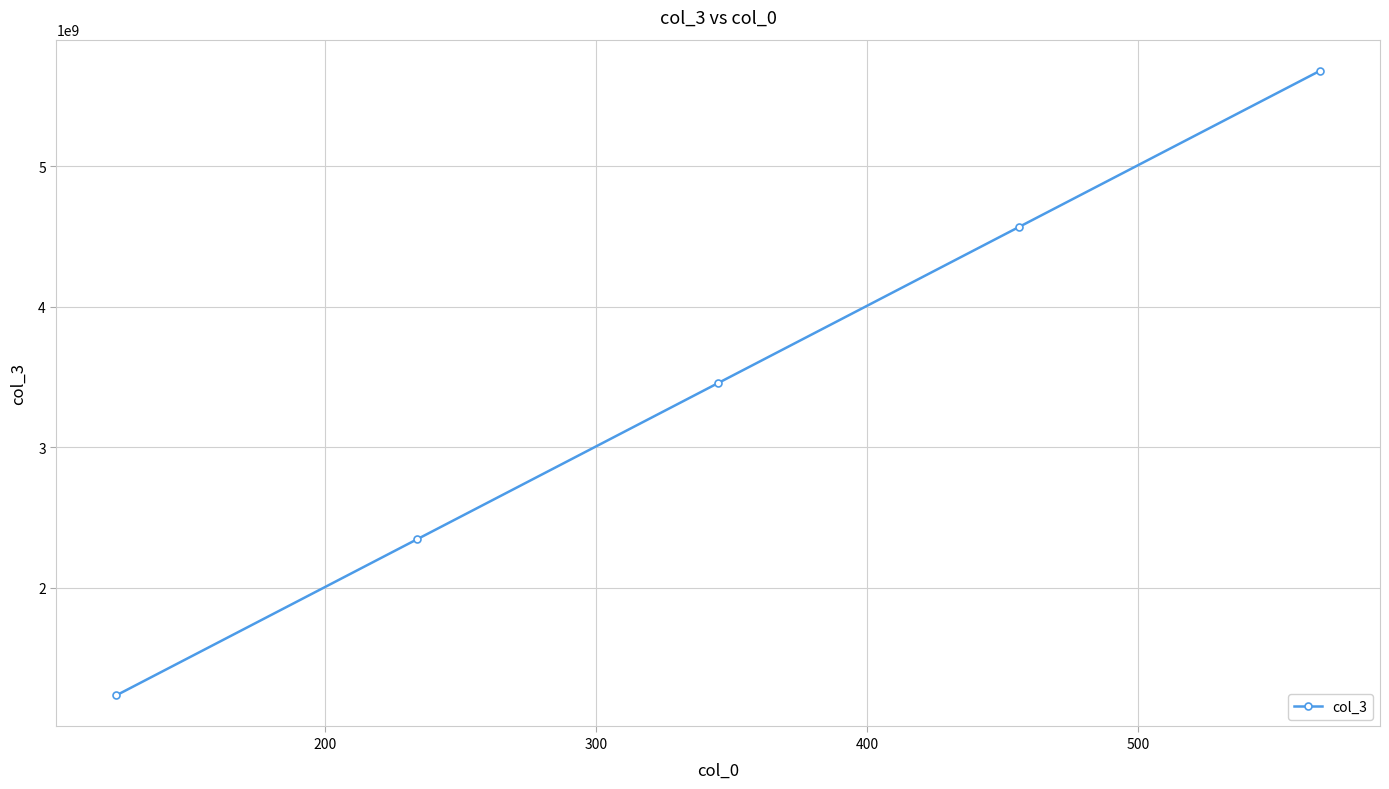

What is the value of the 5th point from the left?

5678901234